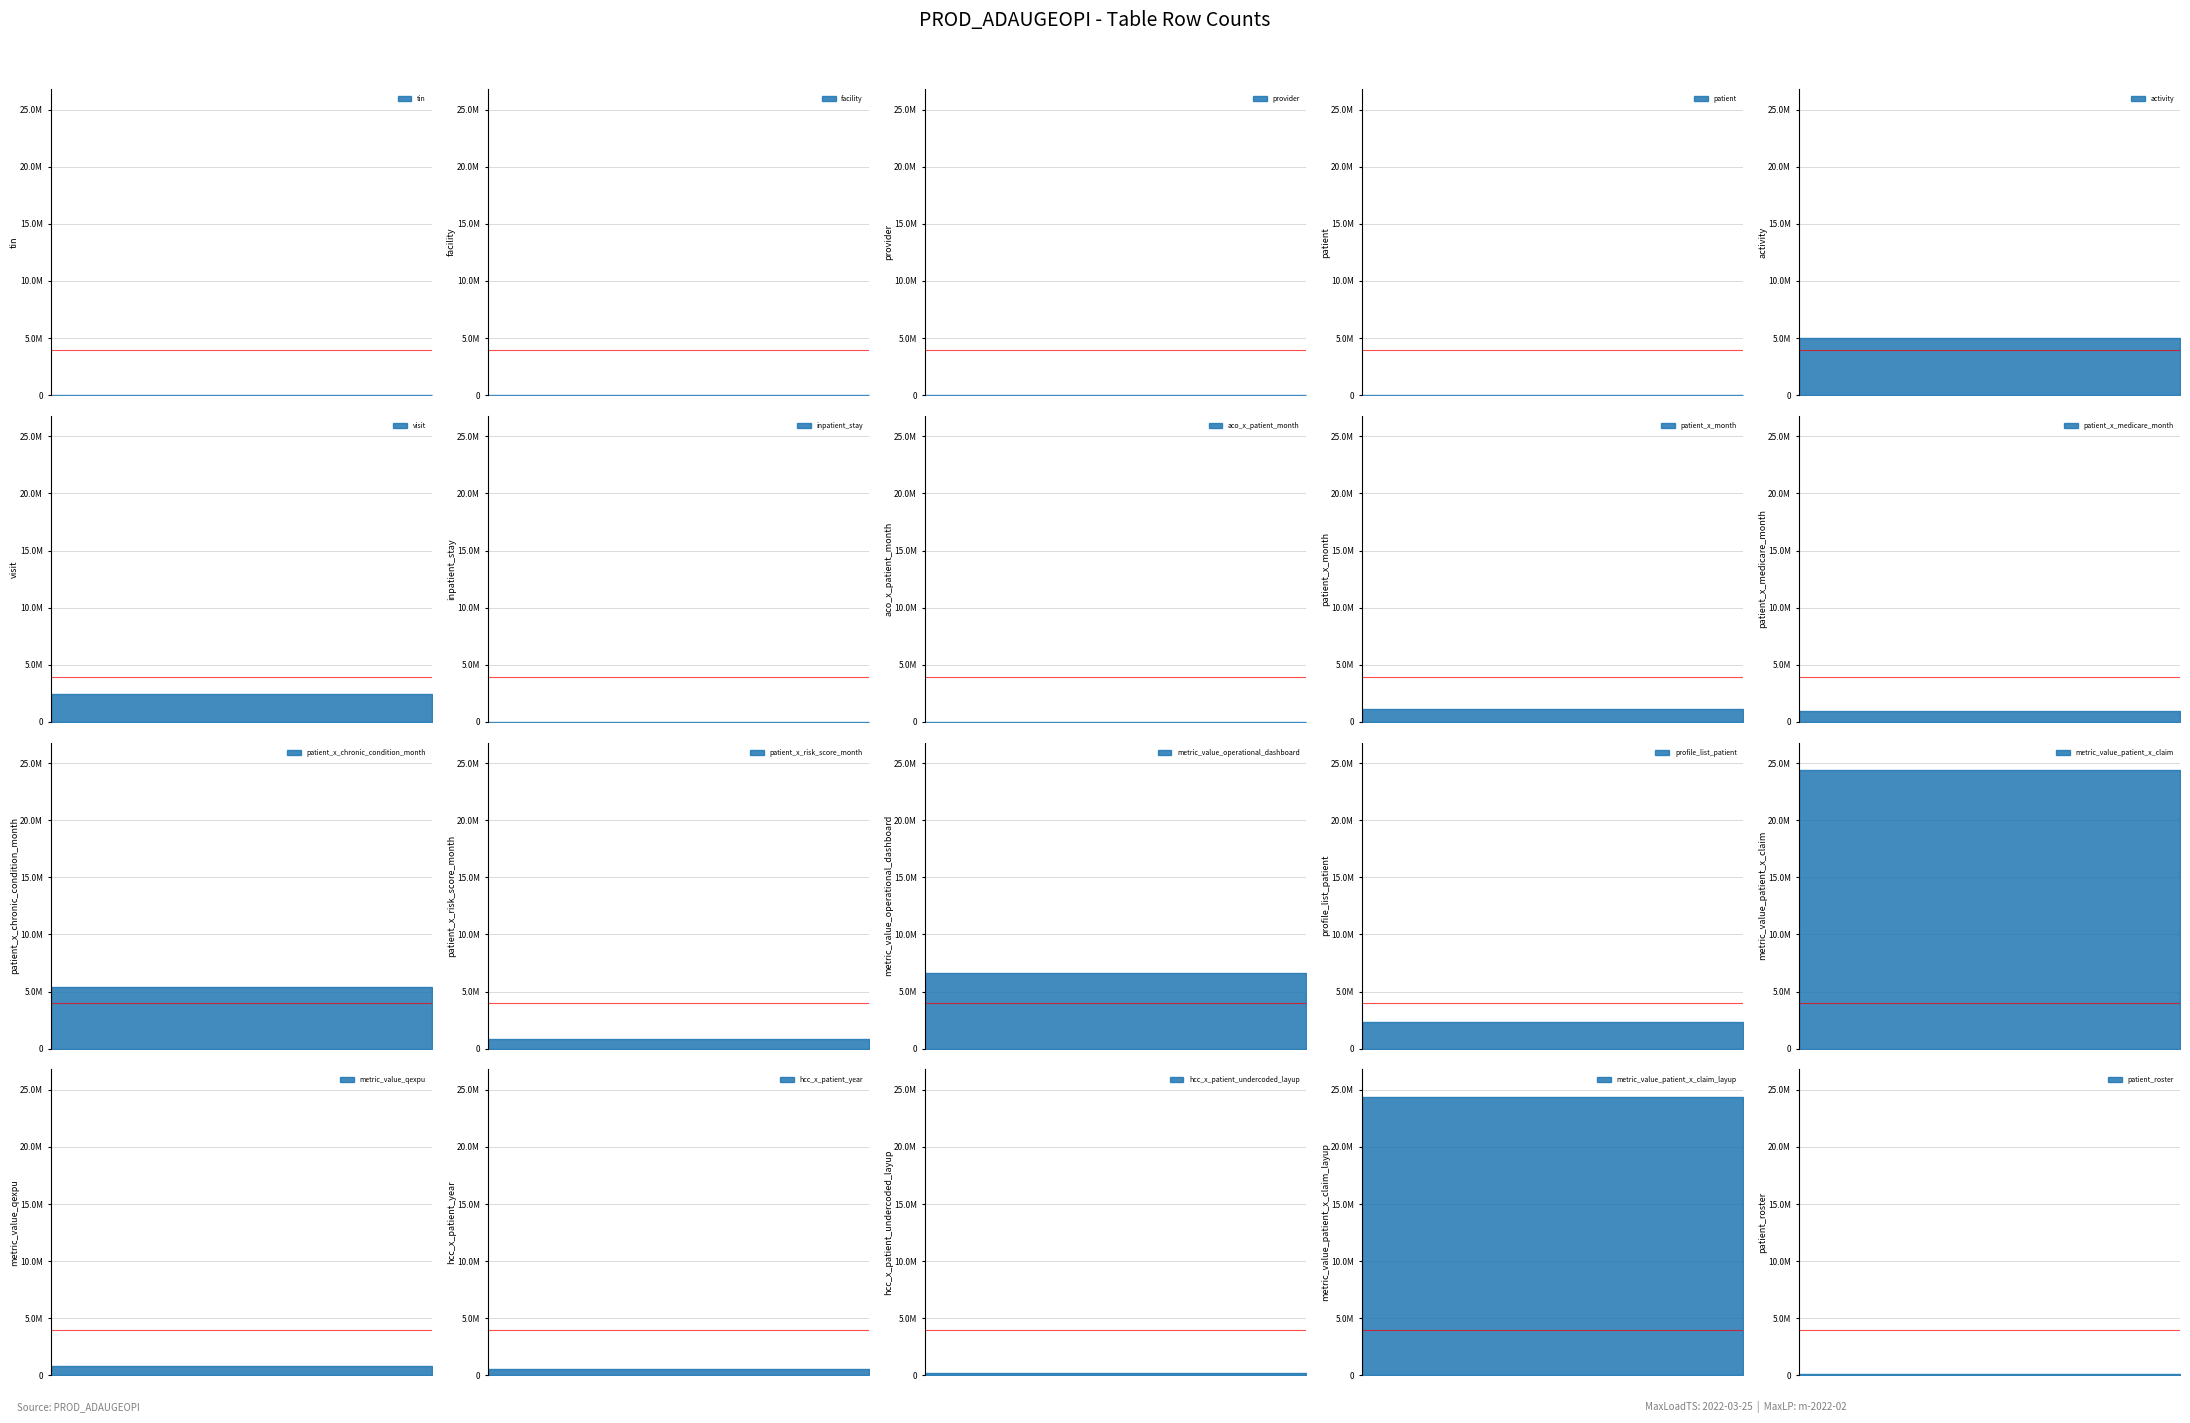

Is it true that the value at patient_x_chronic_condition_month is 5439713?

True